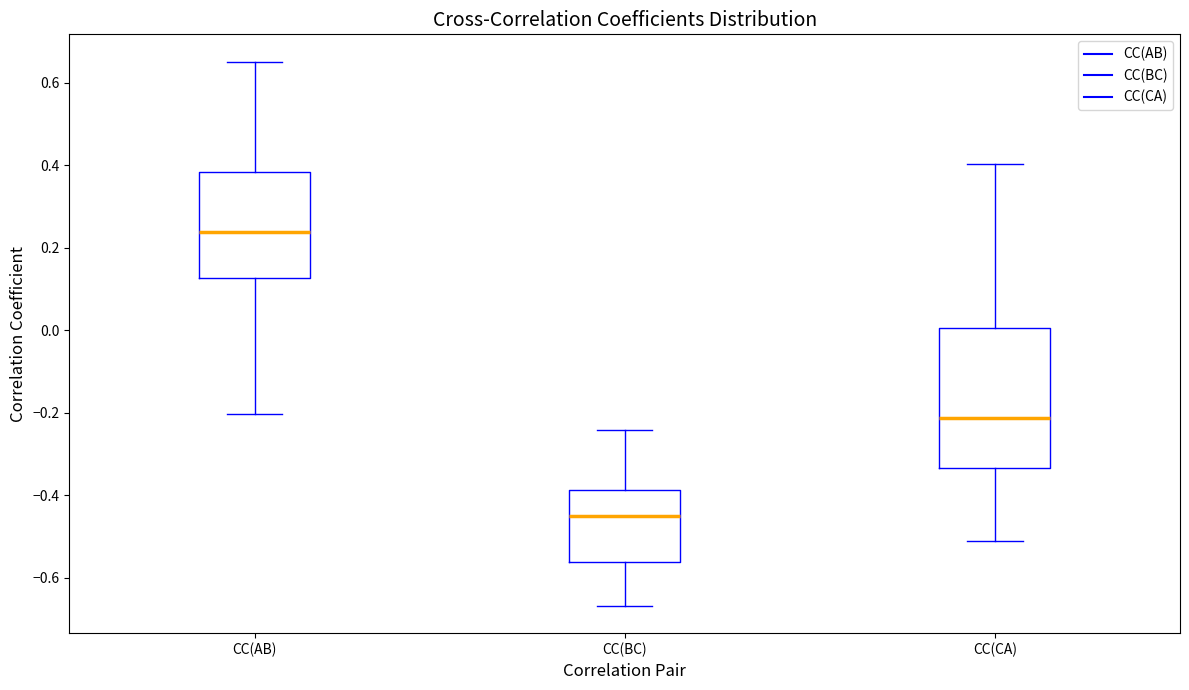

Which box has the lowest median line?

CC(BC)